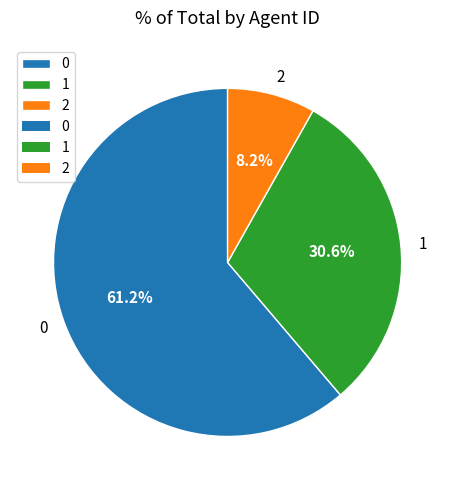

Which slice is the smallest?

2